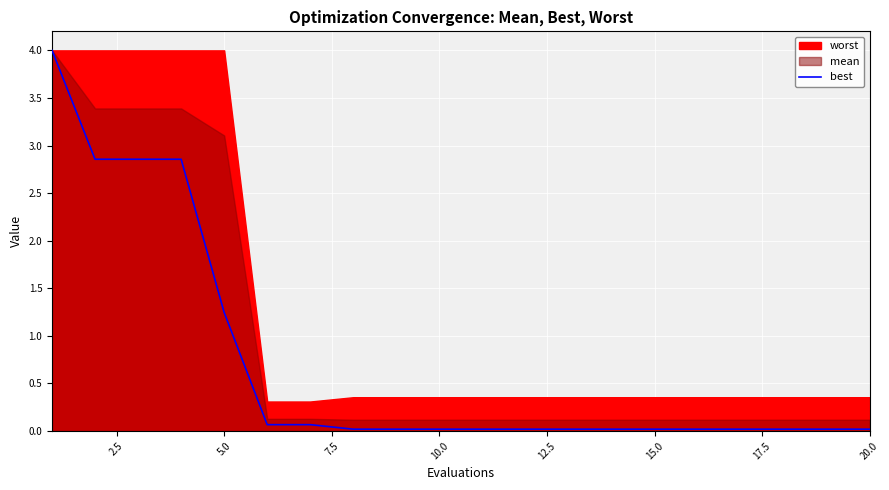

At which label is best closest to 2?

5.0